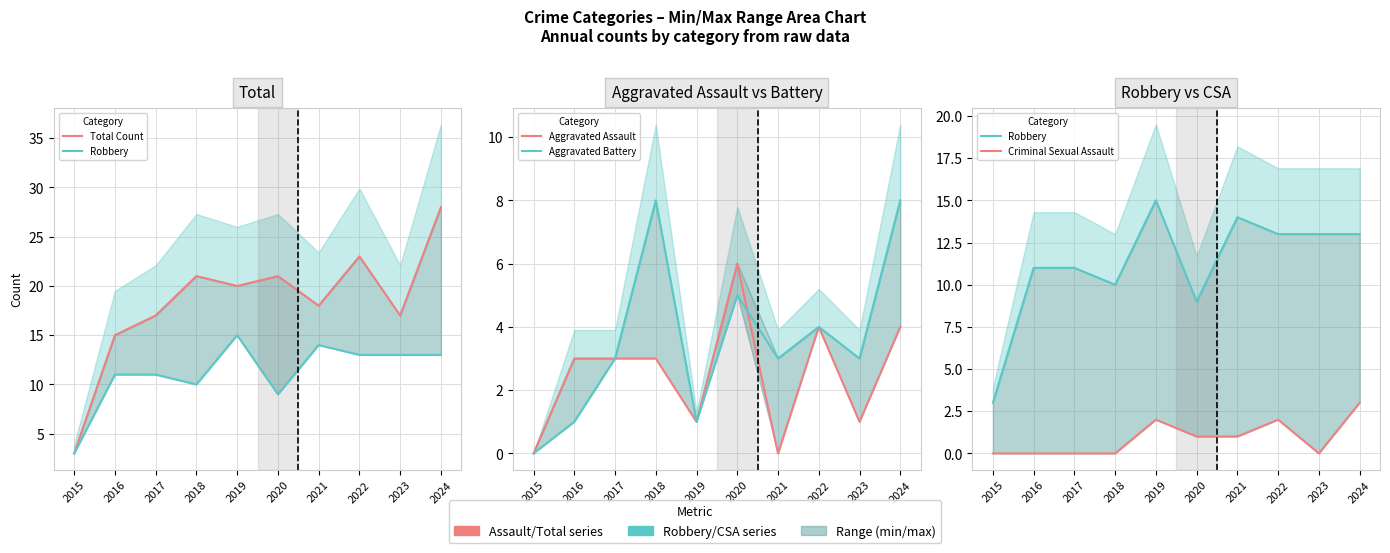

Reading right to left, transcribe all the data shown in this chart.

Total Count: 28	17	23	18	21	20	21	17	15	3
Robbery: 13	13	13	14	9	15	10	11	11	3
Aggravated Assault: 4	1	4	0	6	1	3	3	3	0
Aggravated Battery: 8	3	4	3	5	1	8	3	1	0
Criminal Sexual Assault: 3	0	2	1	1	2	0	0	0	0